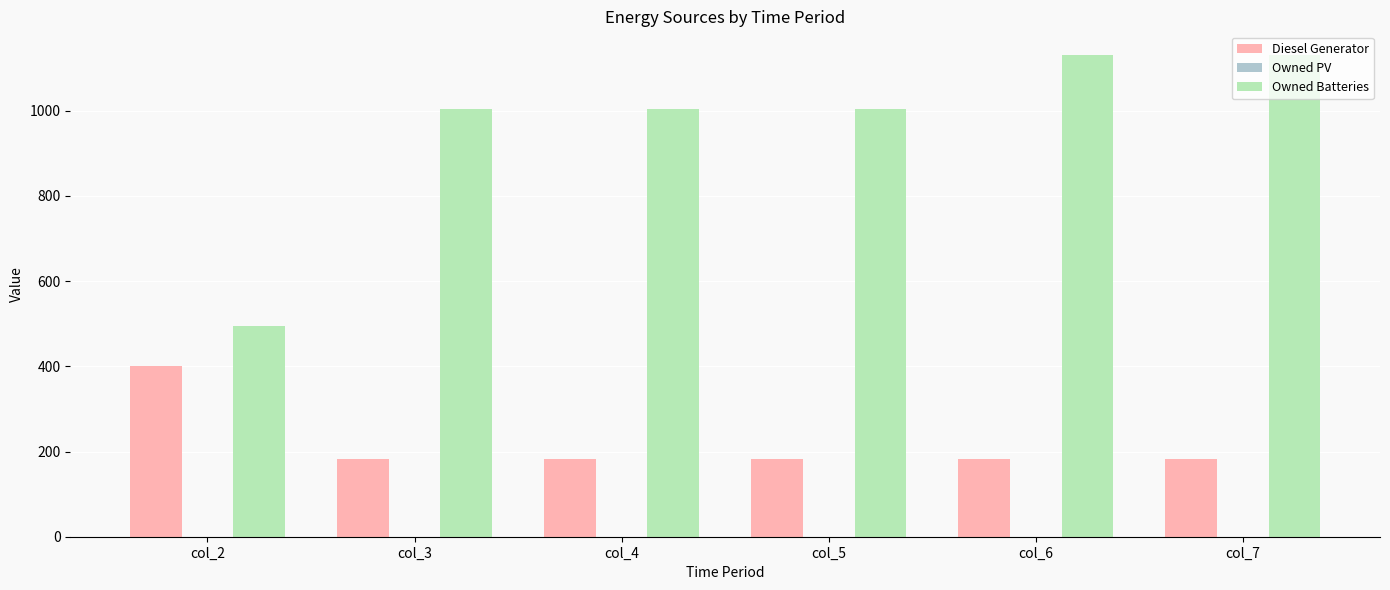

What is the greatest value displayed?

1130